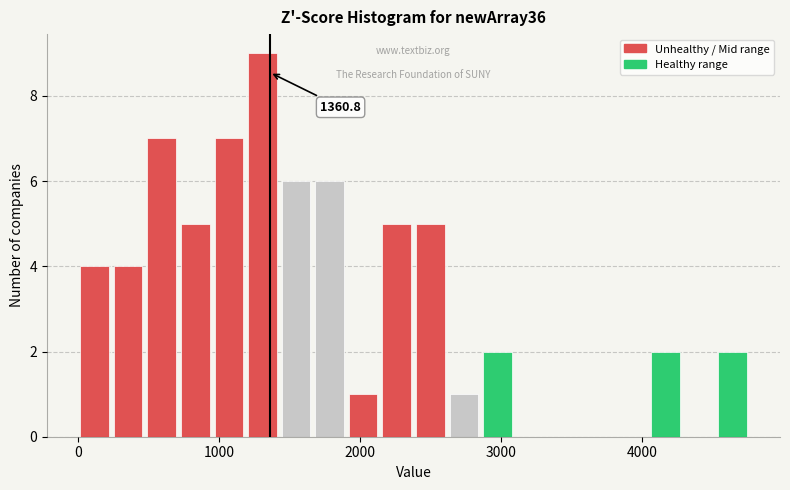

Read against the x-axis, roughly where is the centre of the tallest bar?

1300